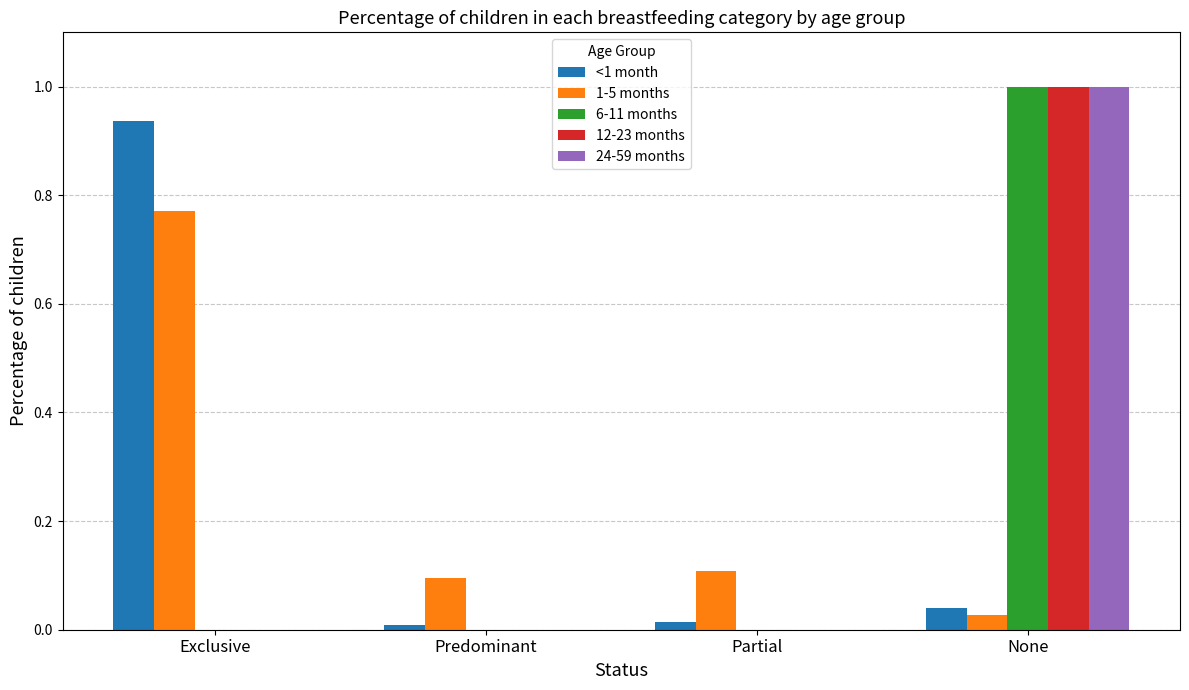

The value of 24-59 months at Predominant is 0.4. True or false?

False